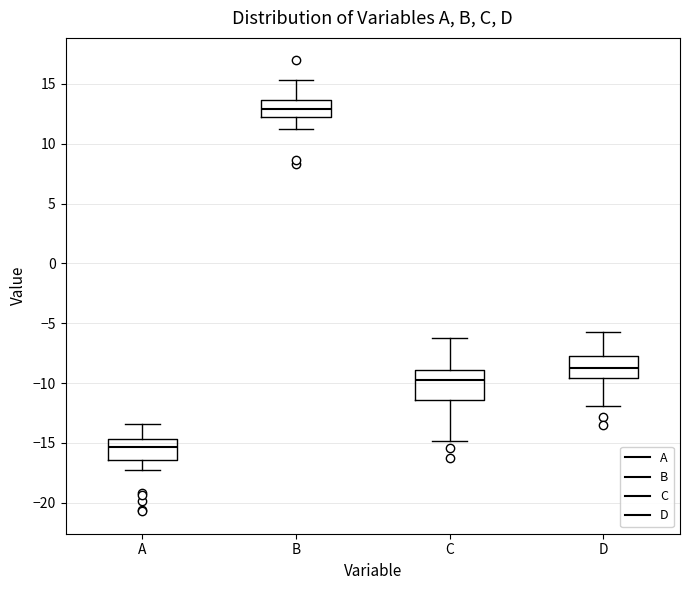

Where is the upper edge of the box for B on the y-axis? The values are not printed on the chart, so give them approximately, as read against the axis.

13.5